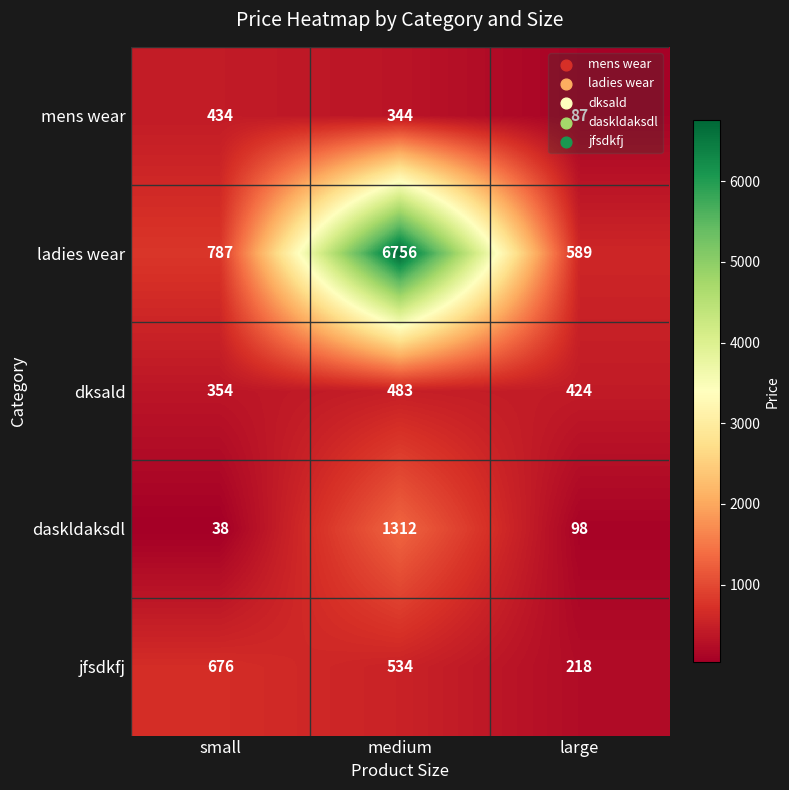

At which label is ladies wear closest to 3672?

small